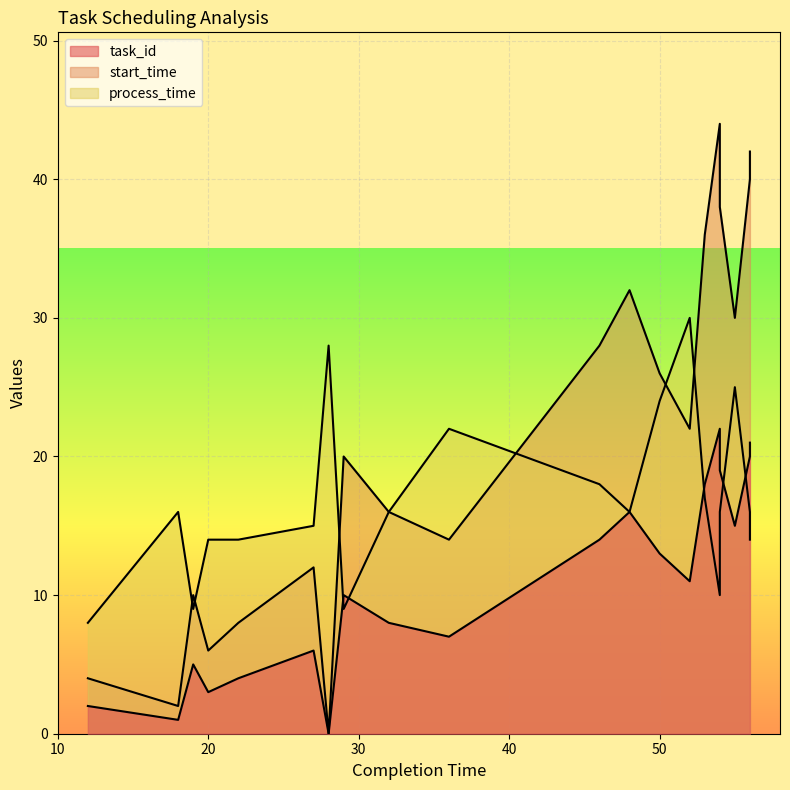

What are all the series names shown in the legend?

task_id, start_time, process_time